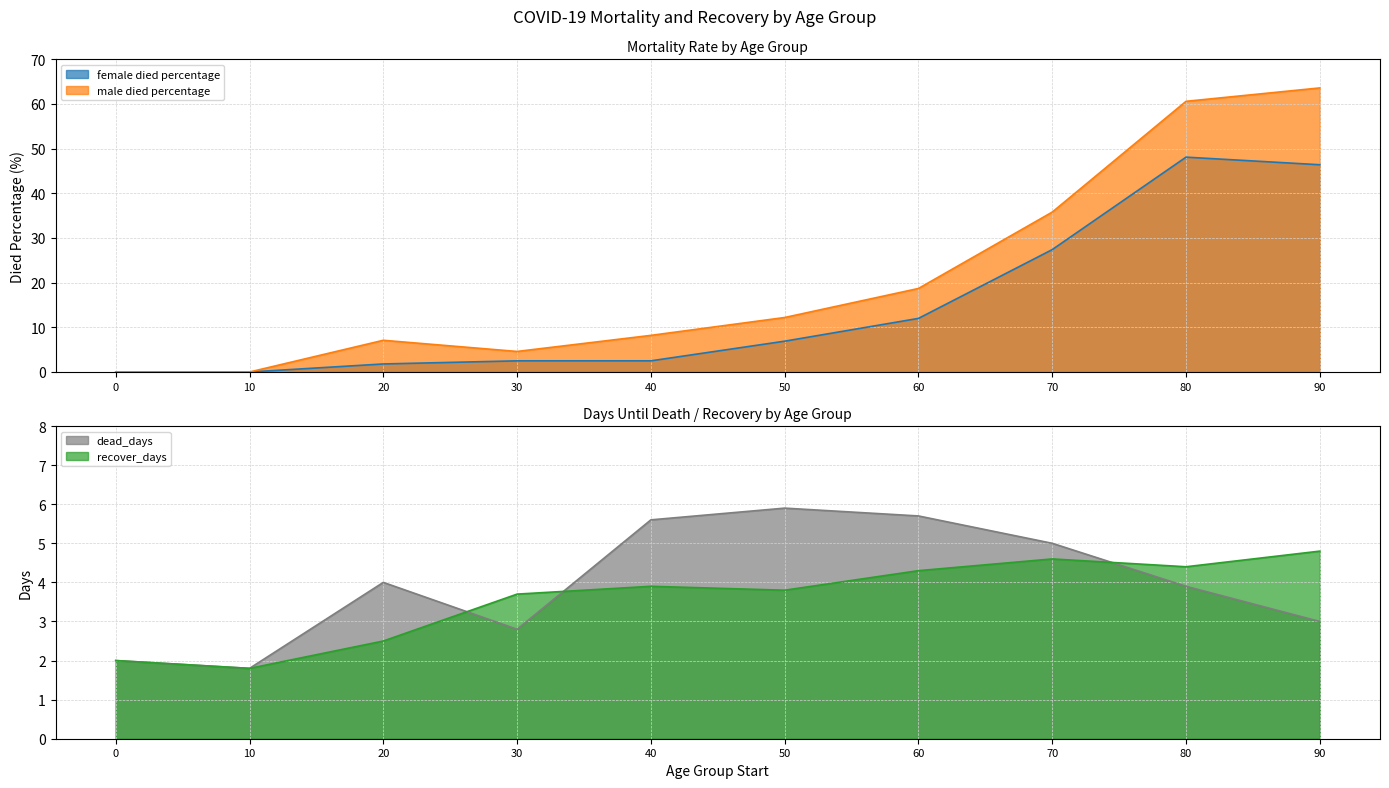

Where is dead_days nearest to the value 3?

90